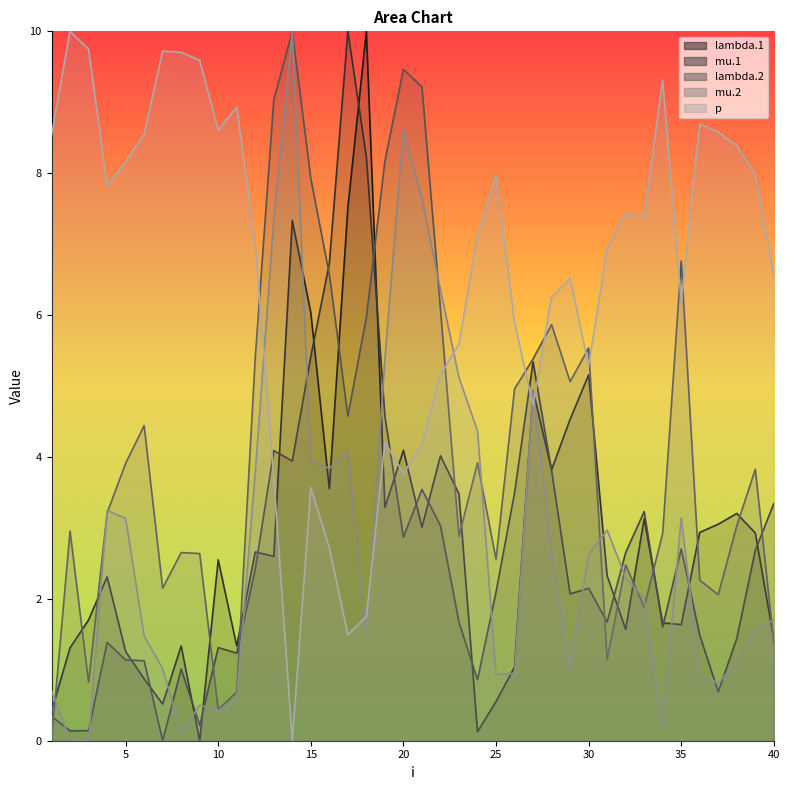

At which category does mu.1 reach its first local valley?

2